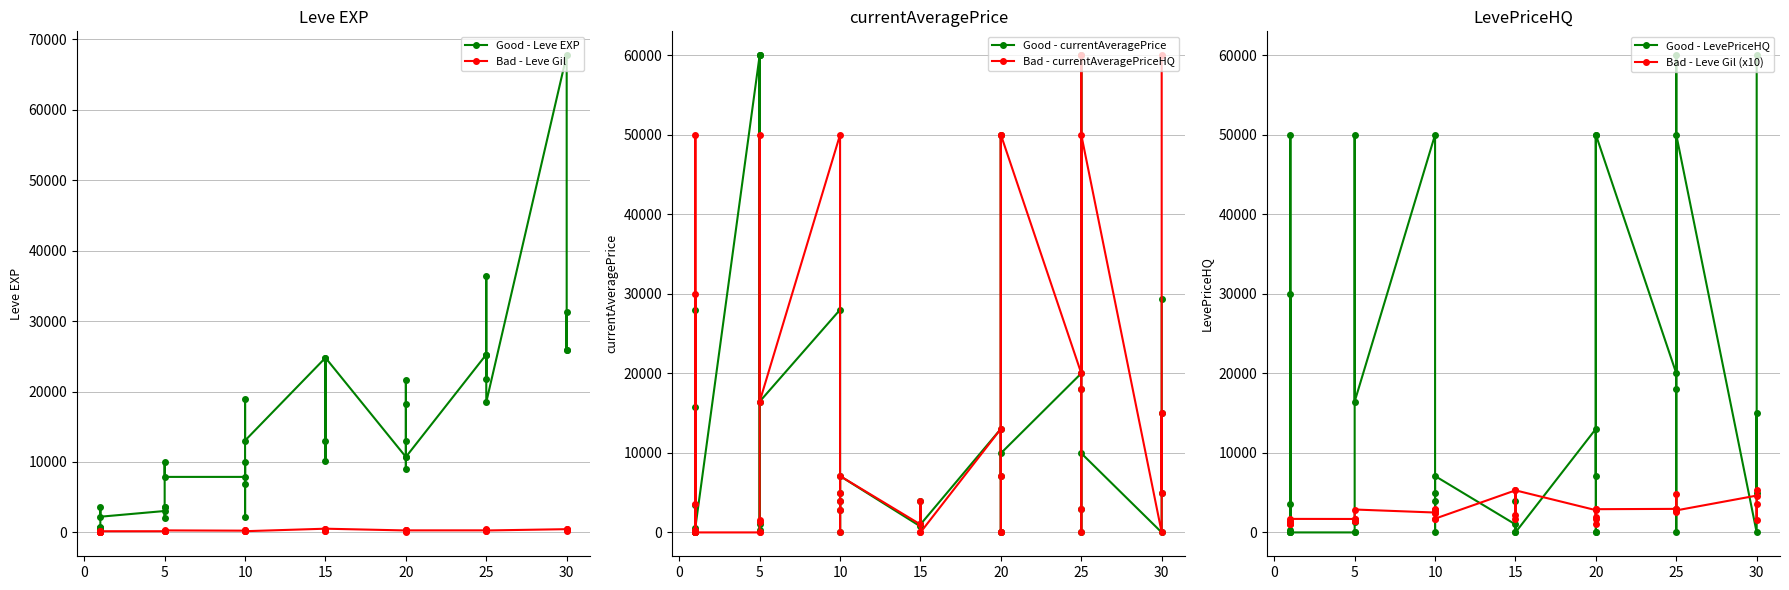

What is the label of the 27th point from the left?

20